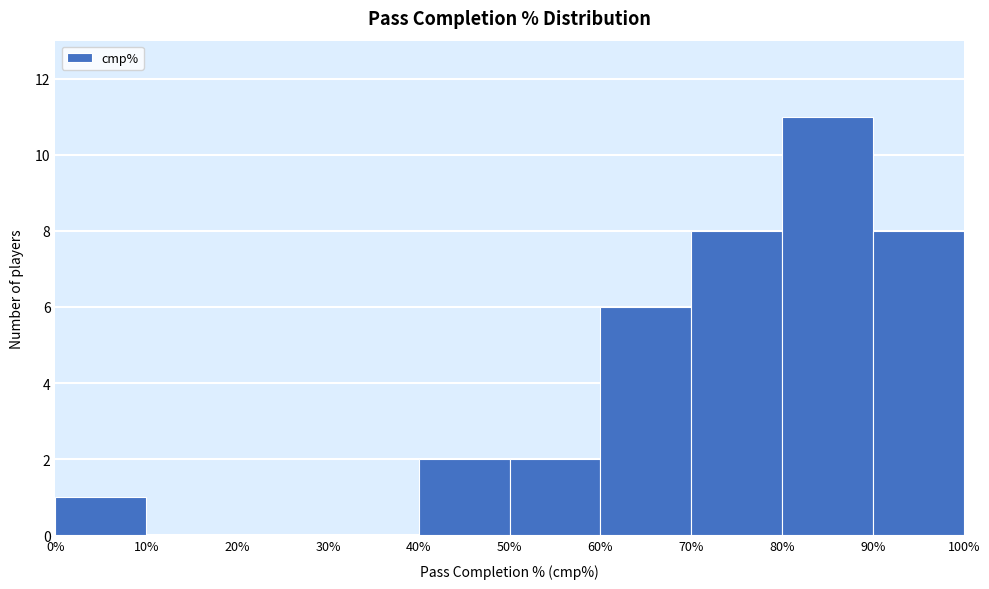

Reading left to right, transcribe this chart: for each bar, give the range it covers on the x-axis and its height. The values are not printed on the chart, so give them approximately, as read against the axis.

0% to 10%: 1
10% to 20%: 0
20% to 30%: 0
30% to 40%: 0
40% to 50%: 2
50% to 60%: 2
60% to 70%: 6
70% to 80%: 8
80% to 90%: 11
90% to 100%: 8